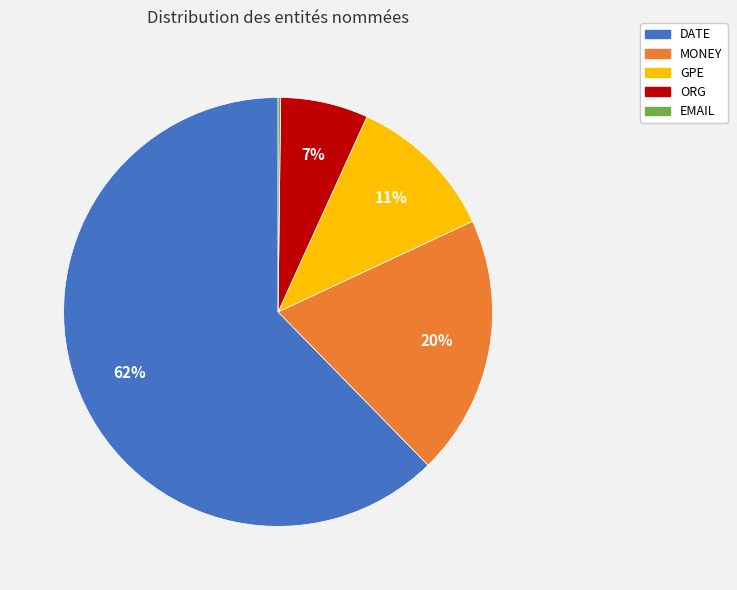

To the nearest percent, what percentage of the pie is ORG?

7%